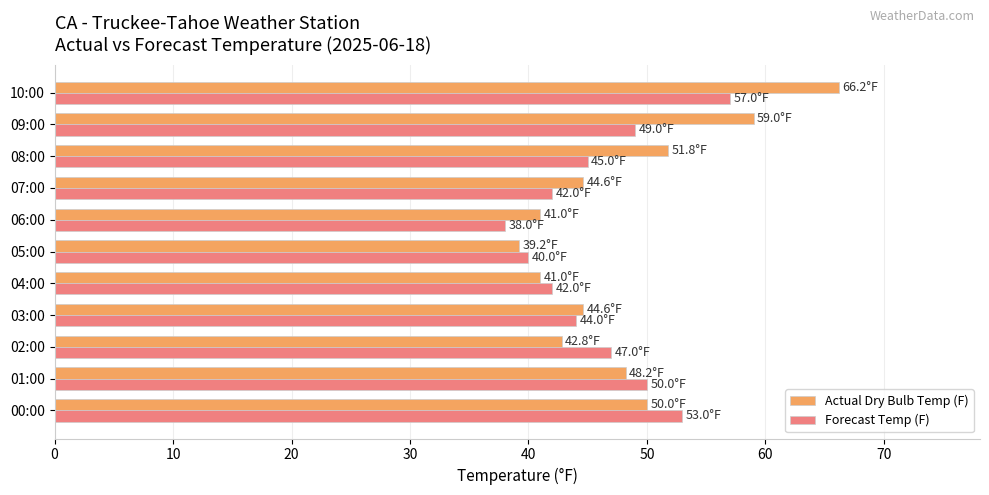

What is the difference between the second highest and second lowest values in the Forecast Temp (F) series?

13.0